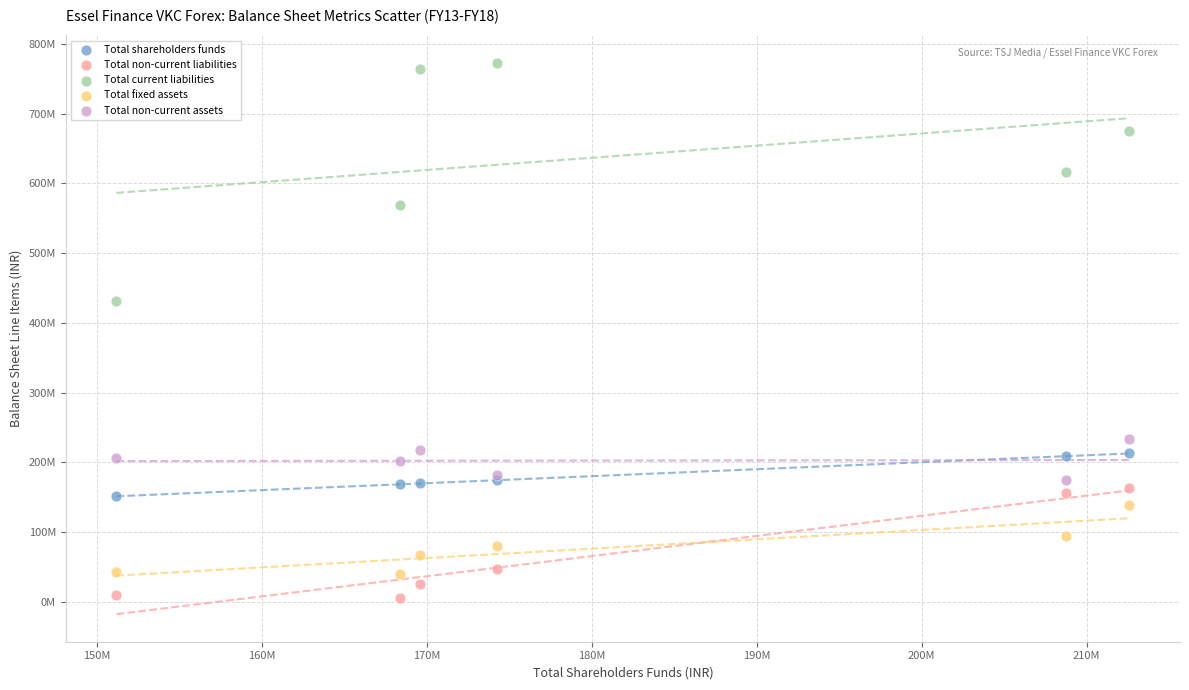

Which series has the largest Y range (max minus min)?

Total current liabilities